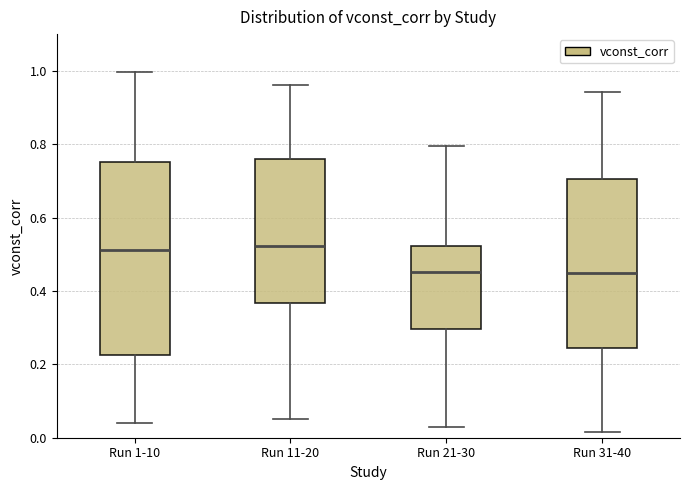

Comparing the boxes themselves (not the whiskers), which one is the tallest?

Run 1-10